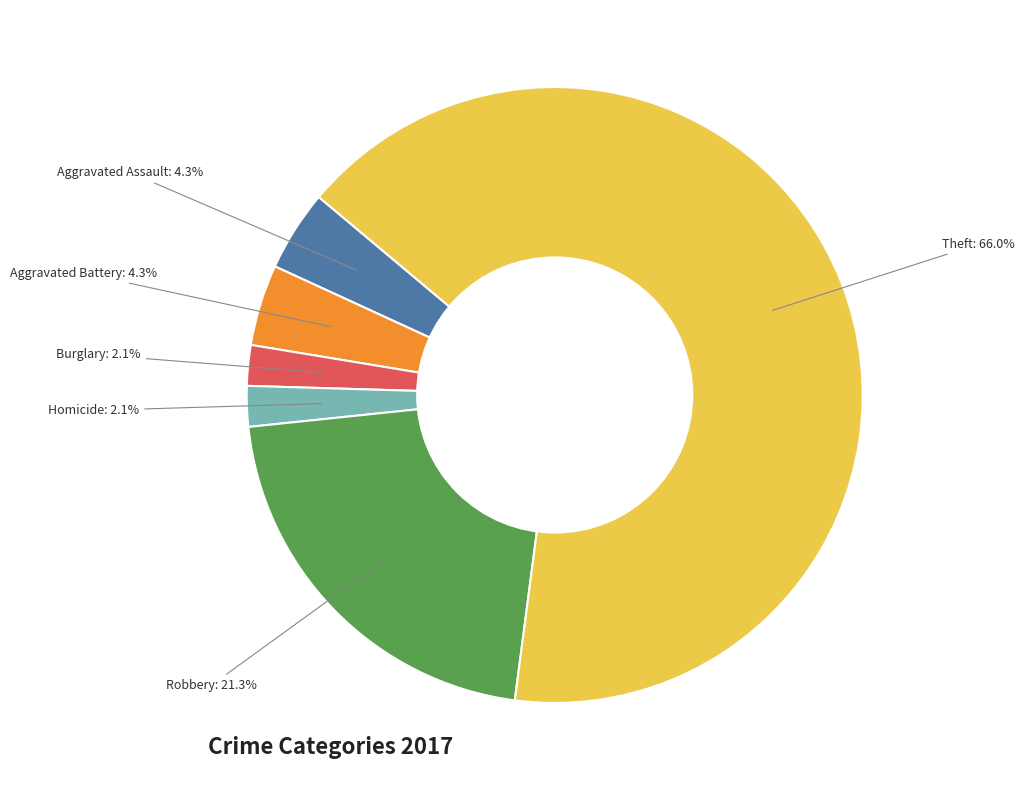

Which has a higher value, Homicide: 2.1% or Theft: 66.0%?

Theft: 66.0%